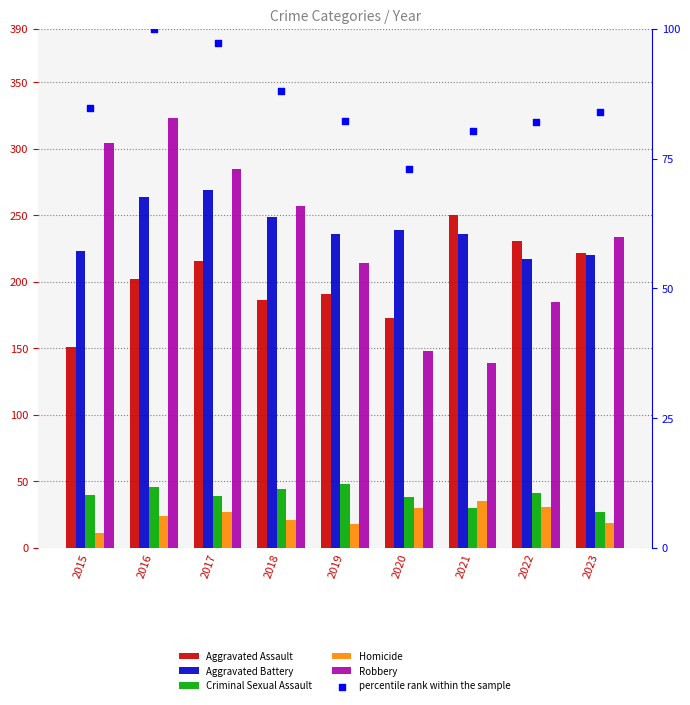

What is the total value across all series at 2022?

787.1